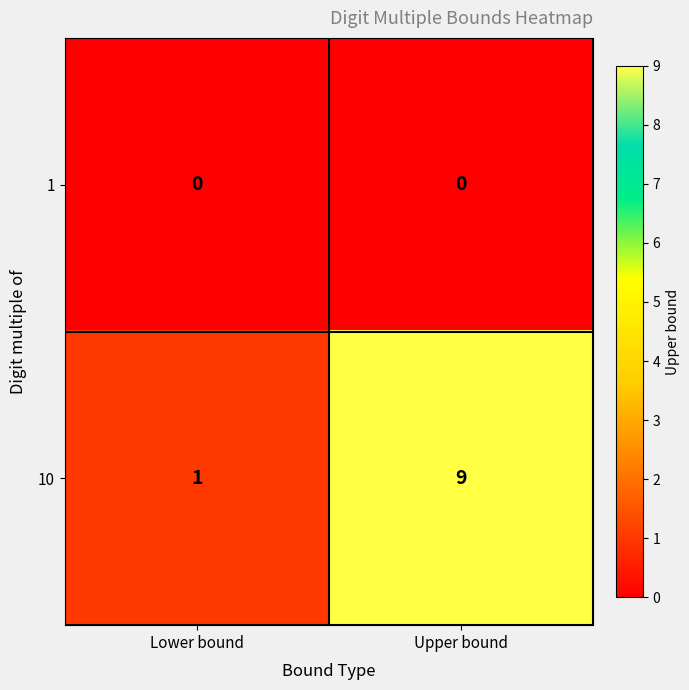

Rank the series at Lower bound from lowest to highest value.

1, 10